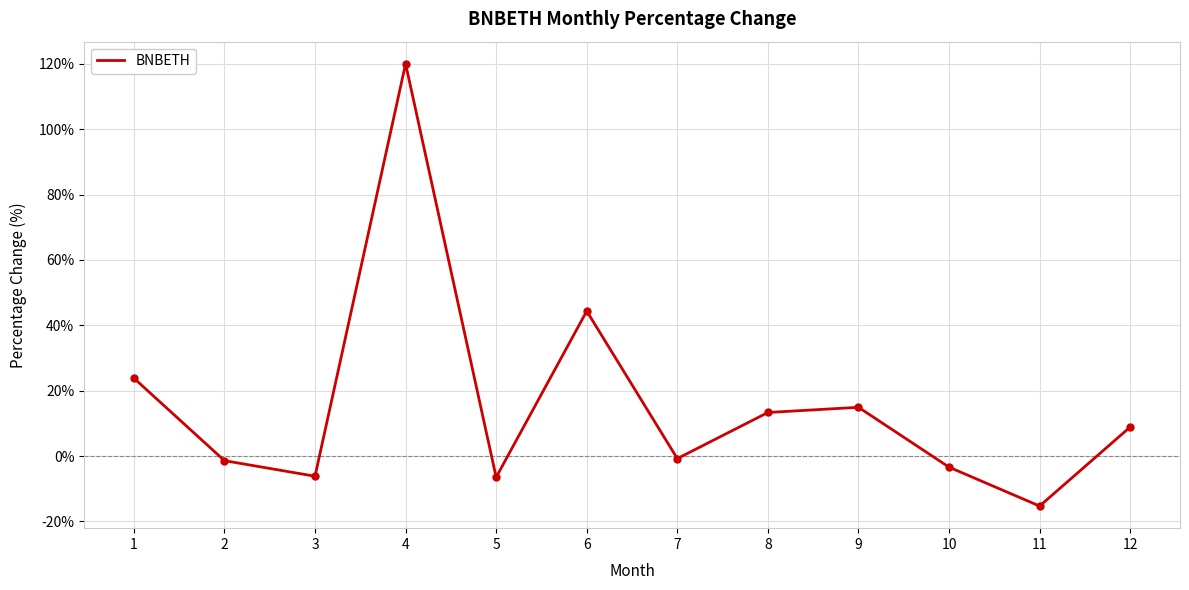

What is the difference between the maximum and minimum values?

135.3